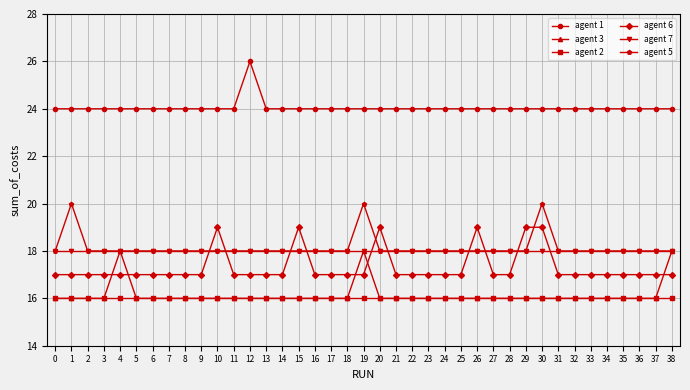

What is the spread (max minus min) of values at 29?

8